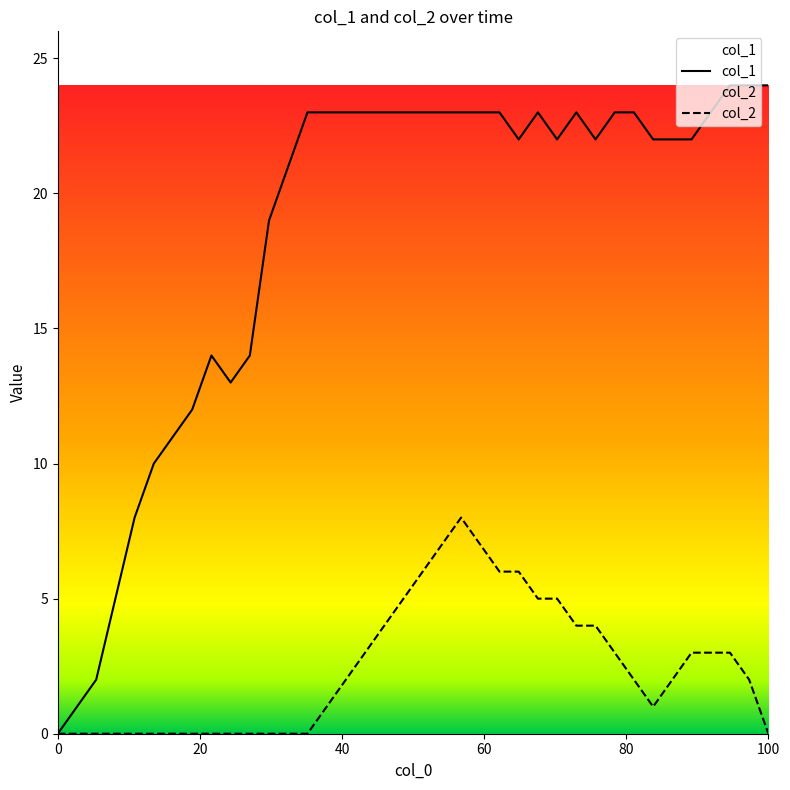

What is the maximum value shown in the chart?

24